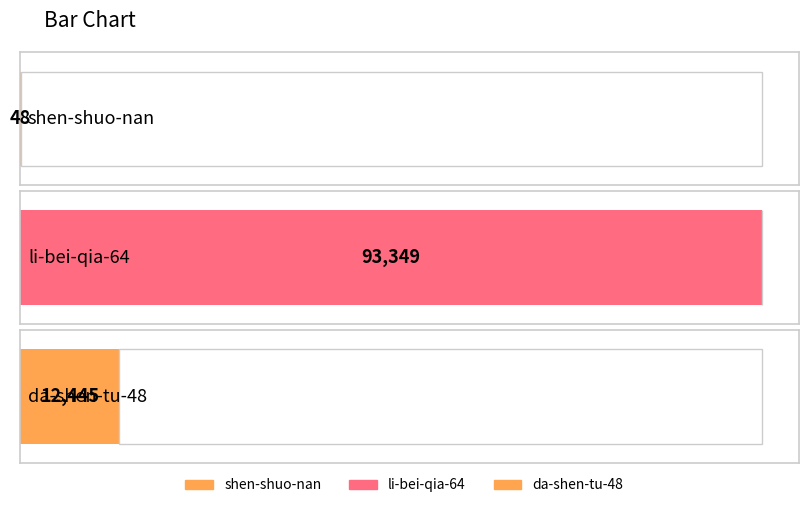

Reading left to right, what are all the values shown in this chart?

48	93349	12445